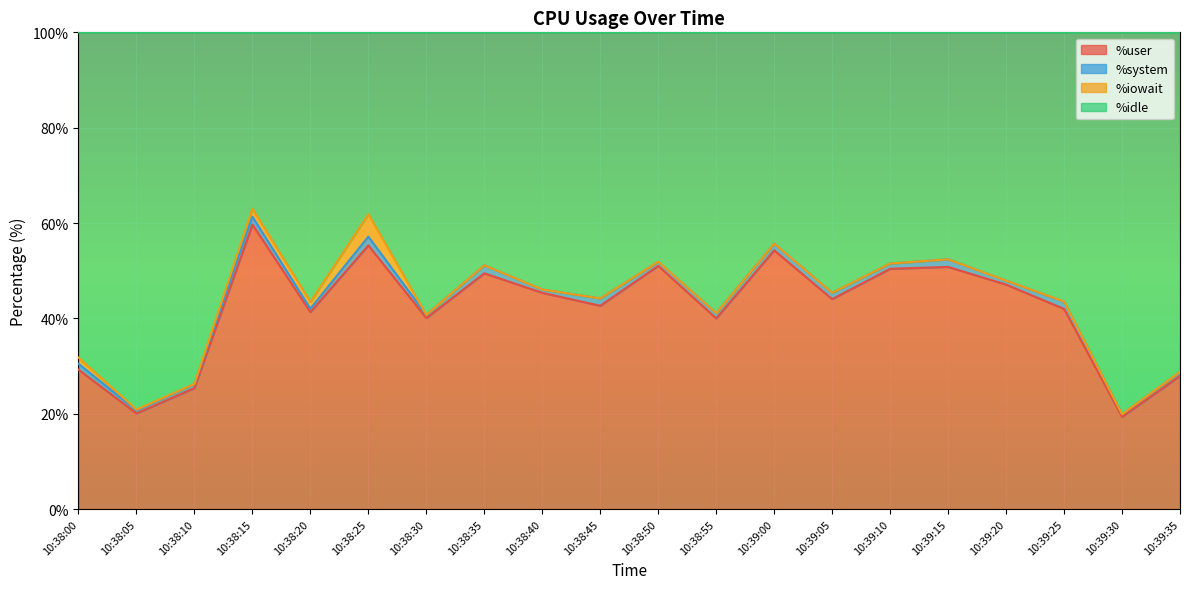

What is the difference between the second highest and second lowest values in the %idle series?

41.0